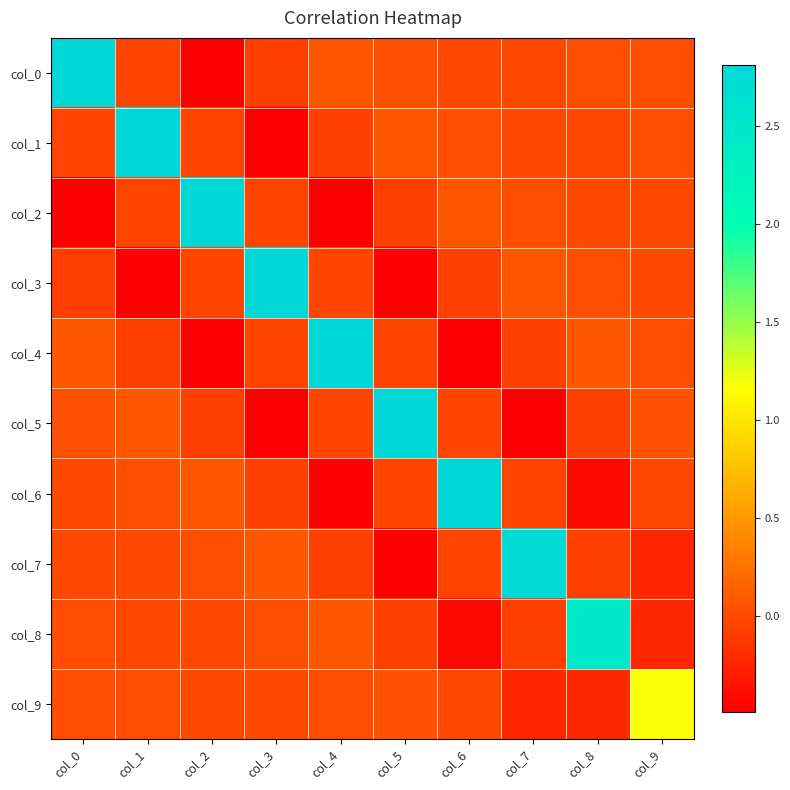

At which category does the chart reach its peak across all series?

col_0